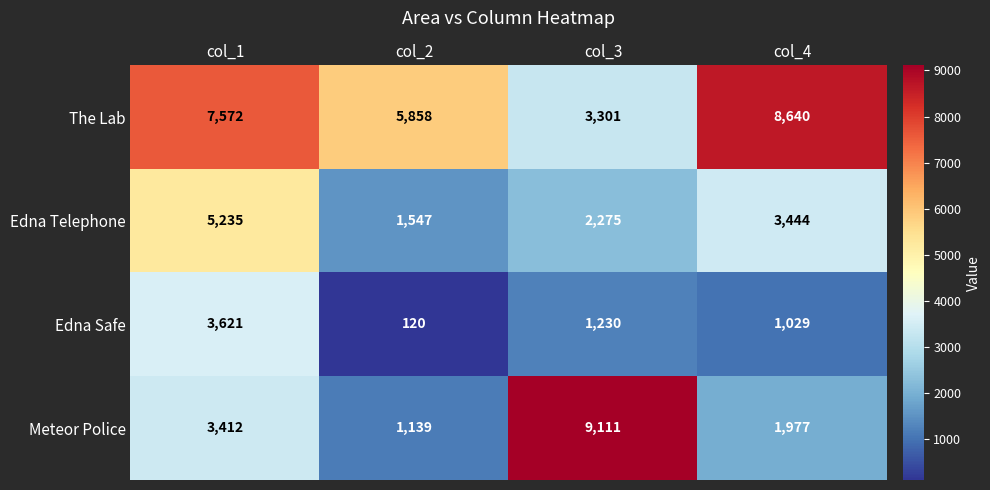

Rank the series by their average value, from highest to lowest.

The Lab, Meteor Police, Edna Telephone, Edna Safe